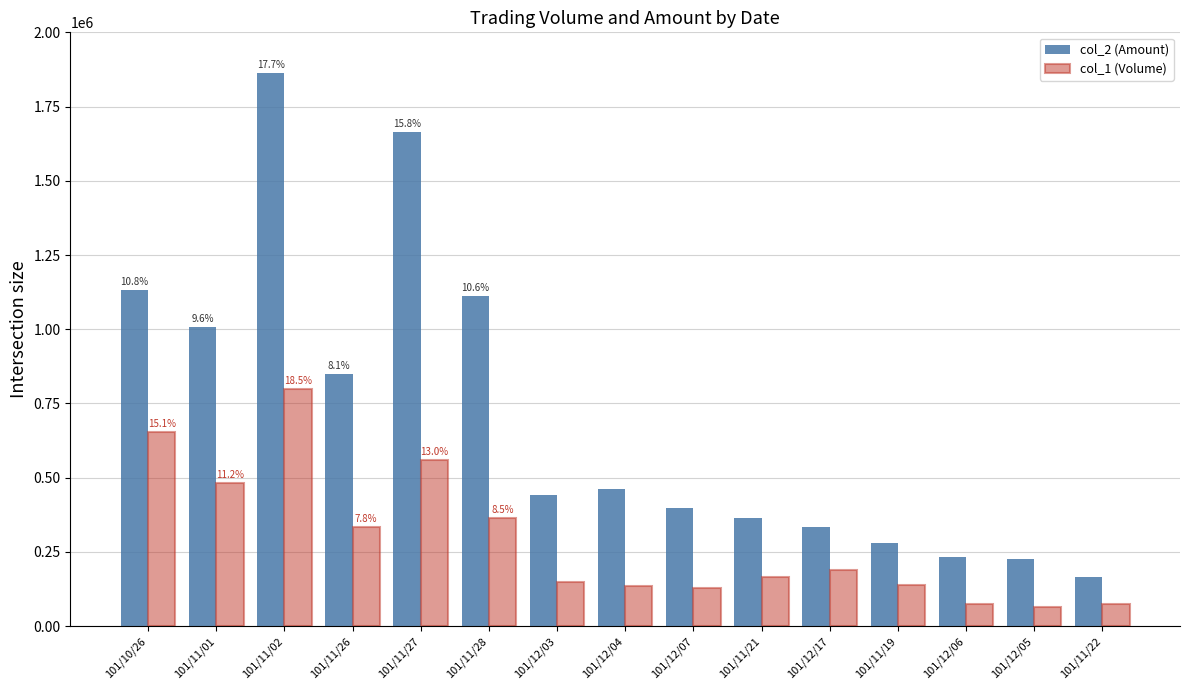

The value of col_2 (Amount) at 101/12/04 is 625620. True or false?

False